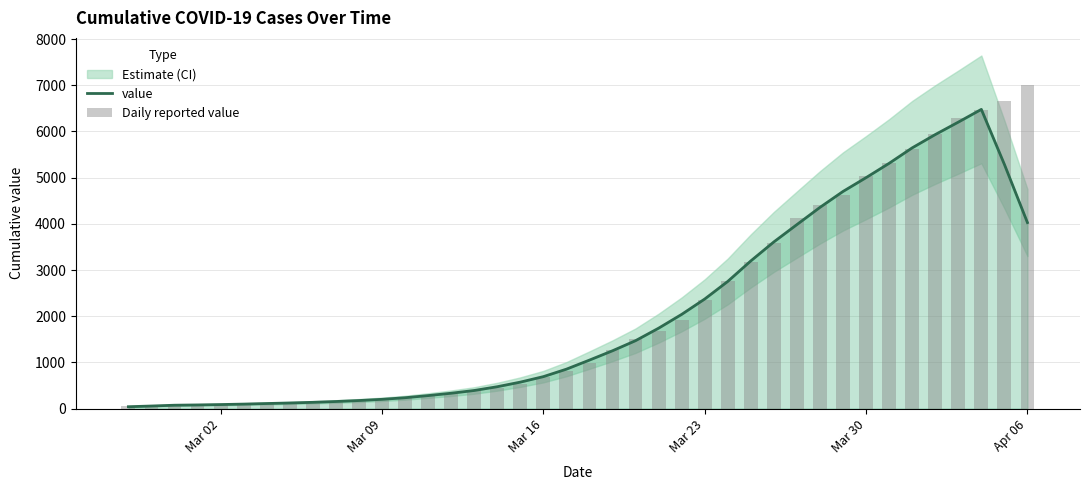

What is the maximum value for value?

6477.0